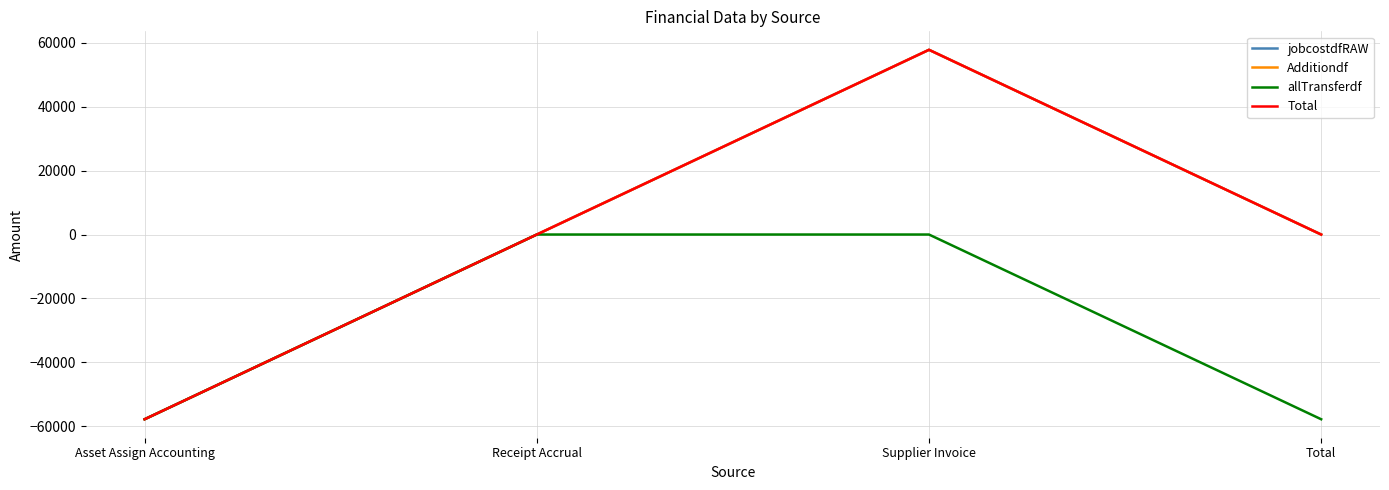

Does the chart display data point markers on the line(s)?

No